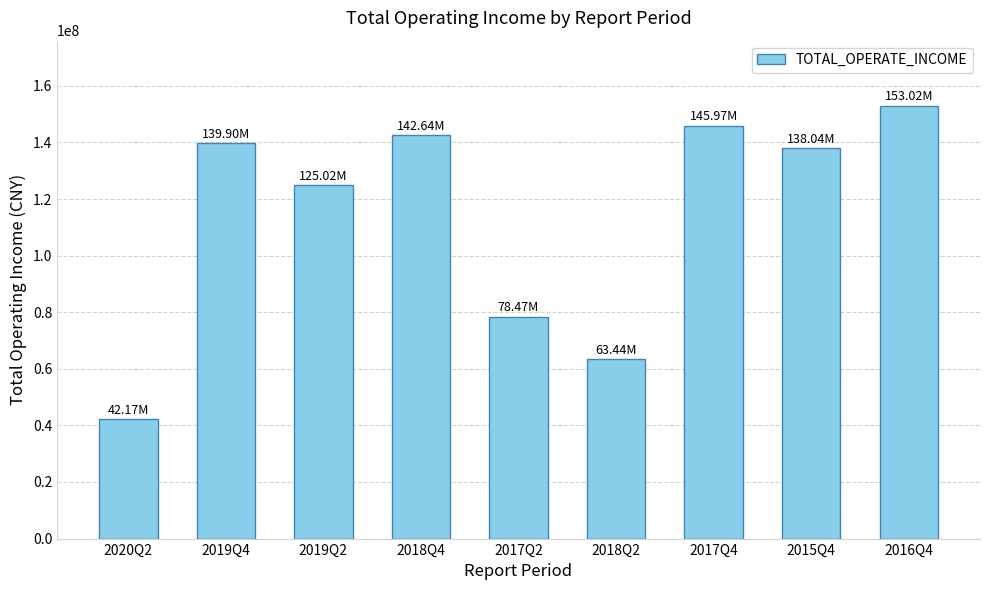

List the labels in order of value, smallest first.

2020Q2, 2018Q2, 2017Q2, 2019Q2, 2015Q4, 2019Q4, 2018Q4, 2017Q4, 2016Q4